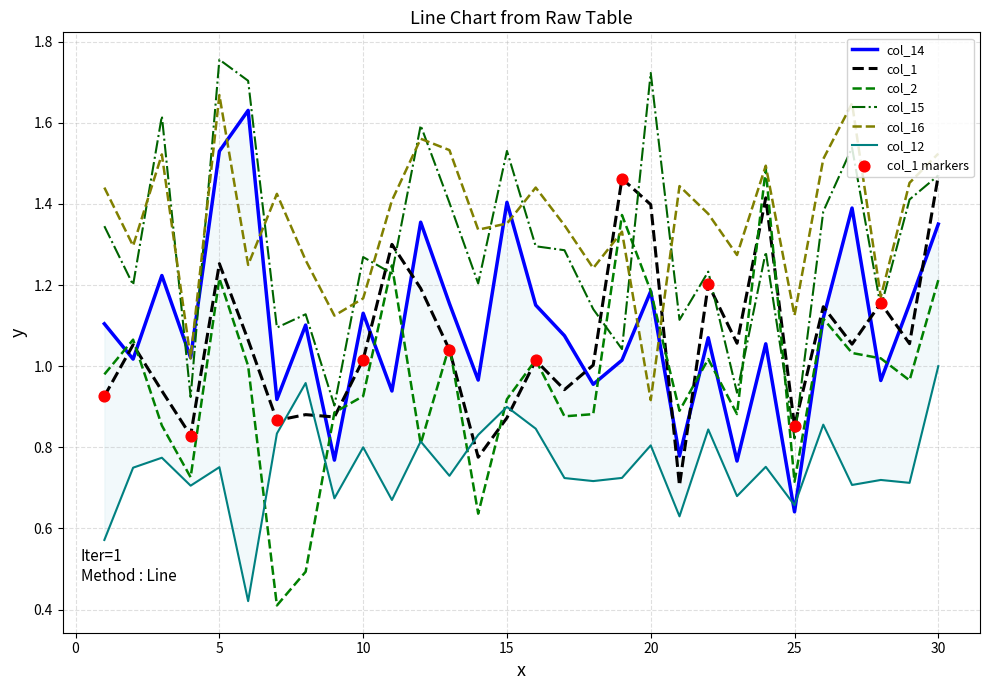

Which series has the widest spread of Y values?

col_2